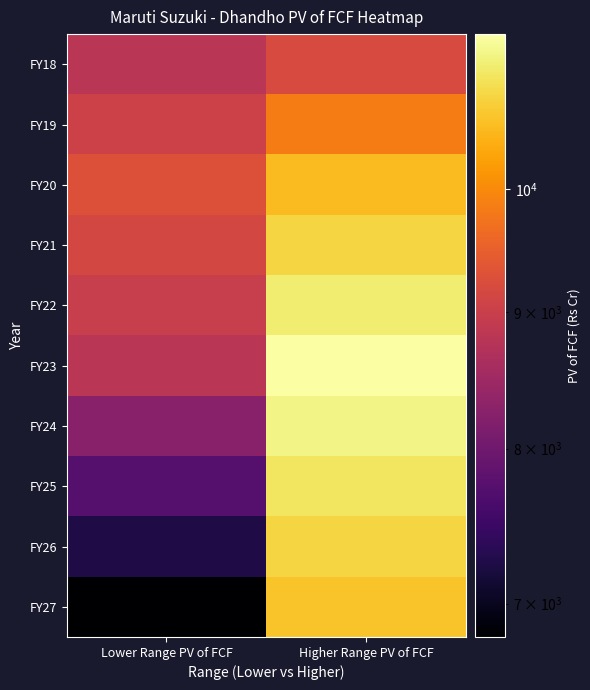

What is the total value across all series at Lower Range PV of FCF?

84108.0